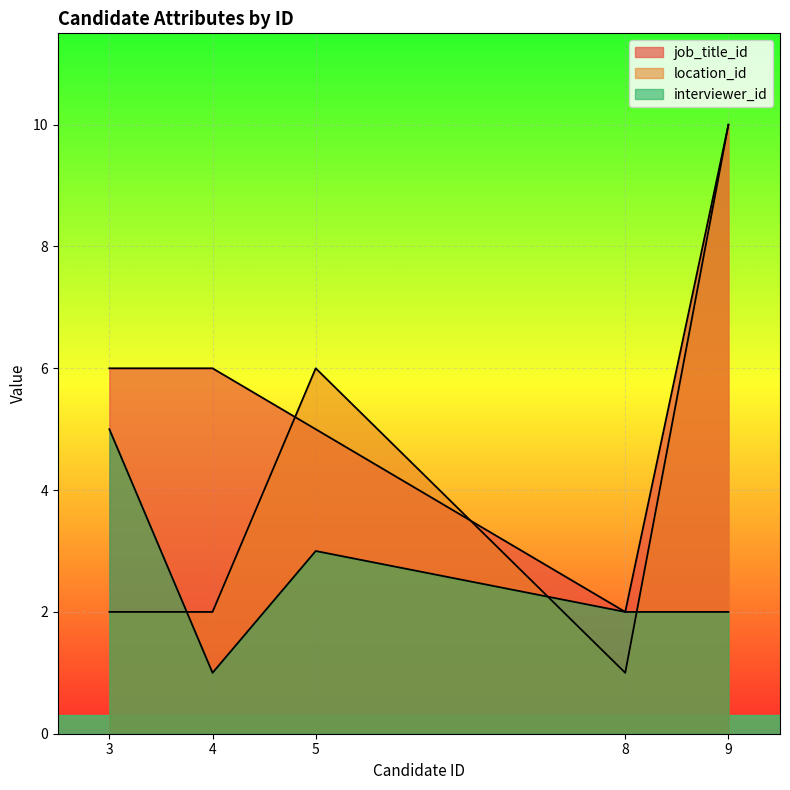

Where is the first local minimum for interviewer_id?

4